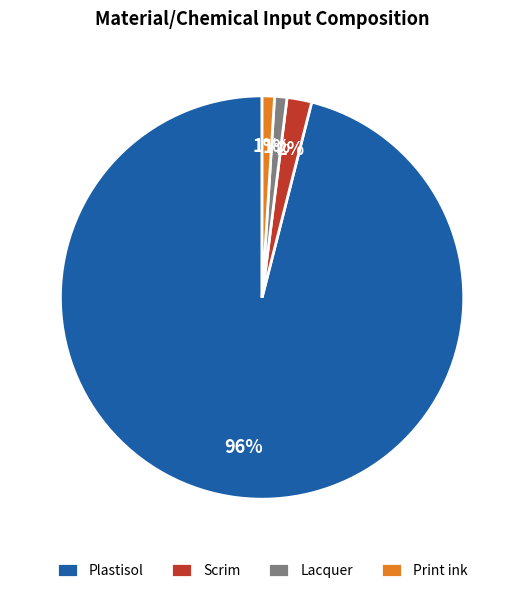

Count the number of slices in the pie.

4